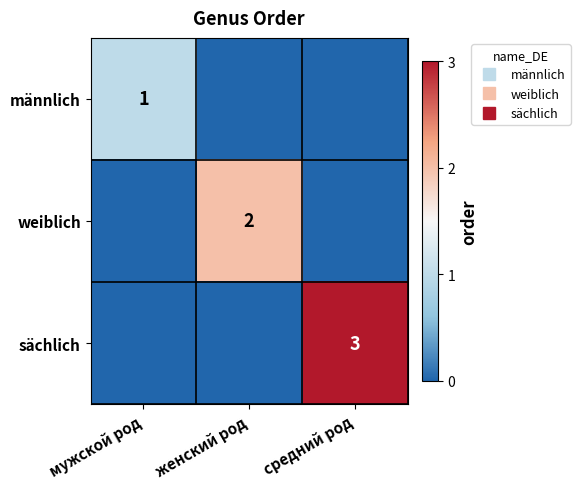

Rank the categories by sächlich value from lowest to highest.

мужской род, женский род, средний род